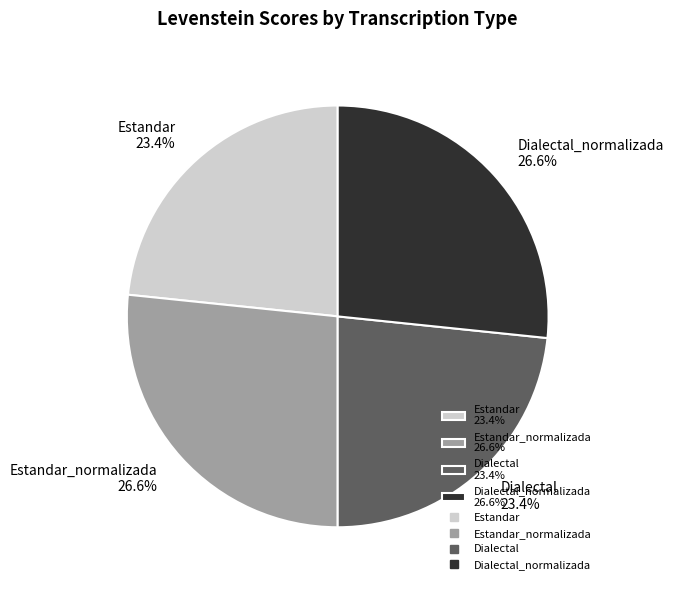

To the nearest percent, what is the difference between the largest and smallest slice percentages?

3%